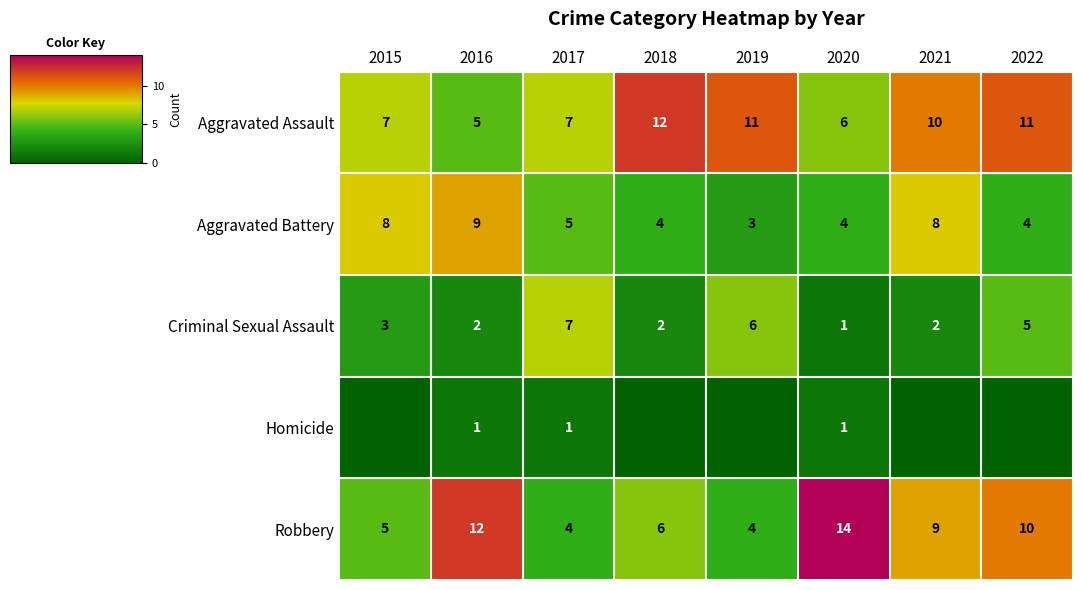

What is the difference between the second highest and minimum values in the Robbery series?

8